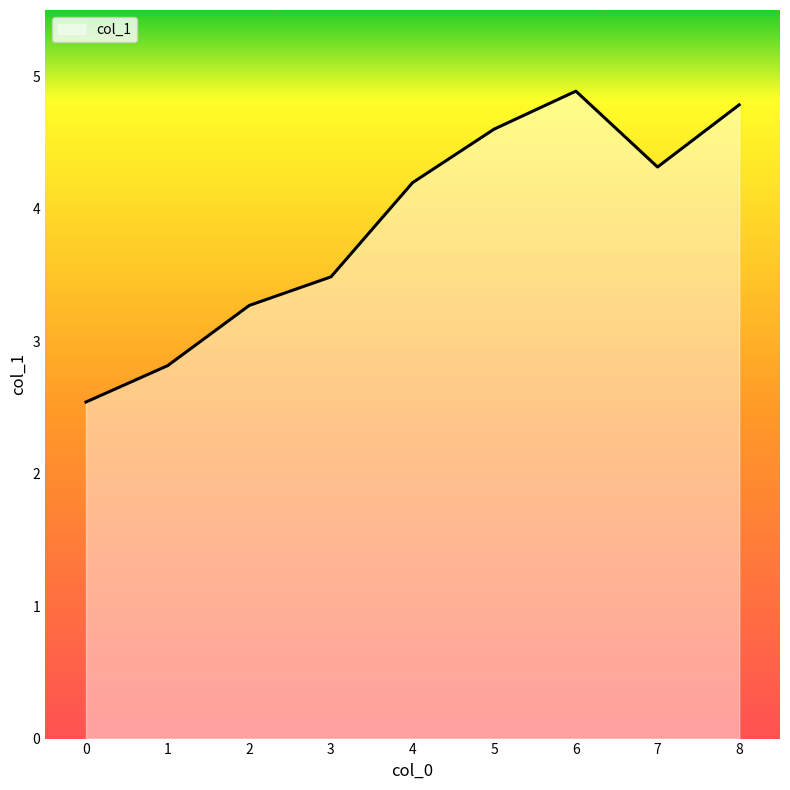

Where is the data nearest to the value 3?

1